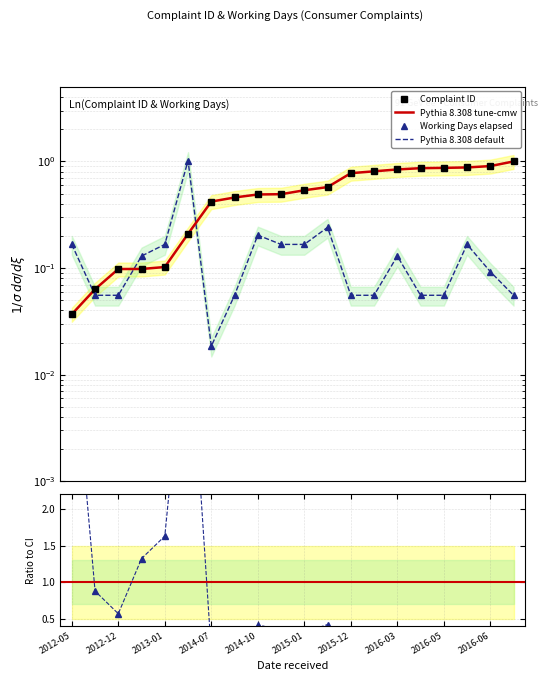

Reading left to right, extract all data points from this chart.

Complaint ID: 0.0	0.1	0.1	0.1	0.1	0.2	0.4	0.5	0.5	0.5	0.5	0.6	0.8	0.8	0.8	0.9	0.9	0.9	0.9	1.0
Pythia 8.308 tune-cmw: 0.0	0.1	0.1	0.1	0.1	0.2	0.4	0.5	0.5	0.5	0.5	0.6	0.8	0.8	0.8	0.9	0.9	0.9	0.9	1.0
Working Days elapsed: 0.2	0.1	0.1	0.1	0.2	1.0	0.0	0.1	0.2	0.2	0.2	0.2	0.1	0.1	0.1	0.1	0.1	0.2	0.1	0.1
Pythia 8.308 default: 0.2	0.1	0.1	0.1	0.2	1.0	0.0	0.1	0.2	0.2	0.2	0.2	0.1	0.1	0.1	0.1	0.1	0.2	0.1	0.1
Ratio WD/CI: 4.5	0.9	0.6	1.3	1.6	4.9	0.0	0.1	0.4	0.3	0.3	0.4	0.1	0.1	0.2	0.1	0.1	0.2	0.1	0.1